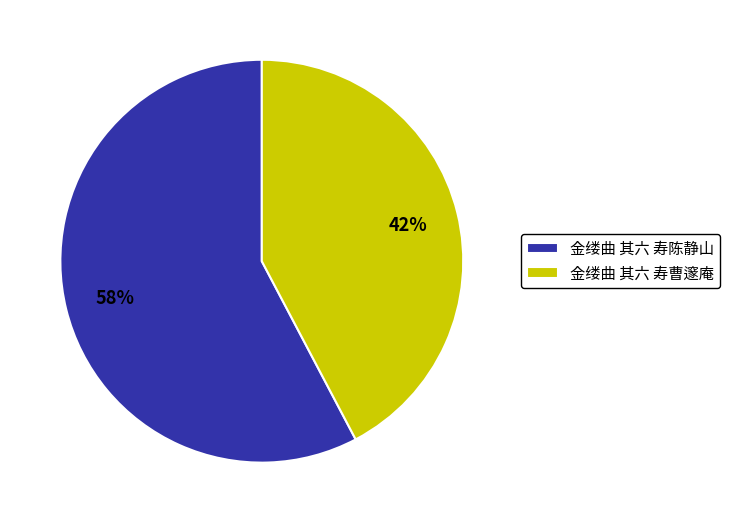

Approximately how many times larger is the value at 金缕曲 其六 寿曹邃庵 compared to 金缕曲 其六 寿陈静山?

0.7